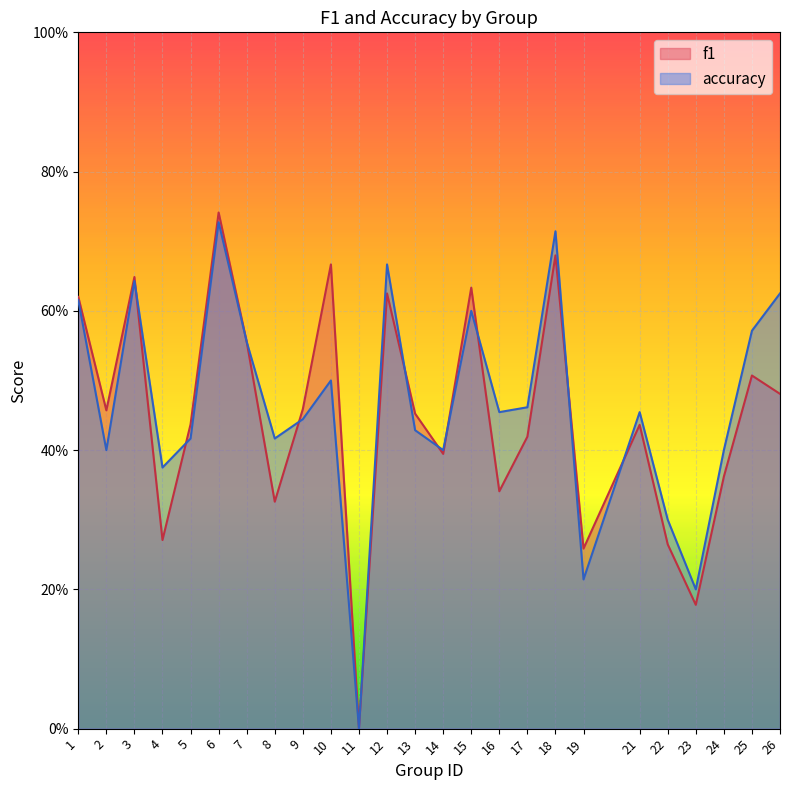

Which series has the largest range (max minus min)?

f1